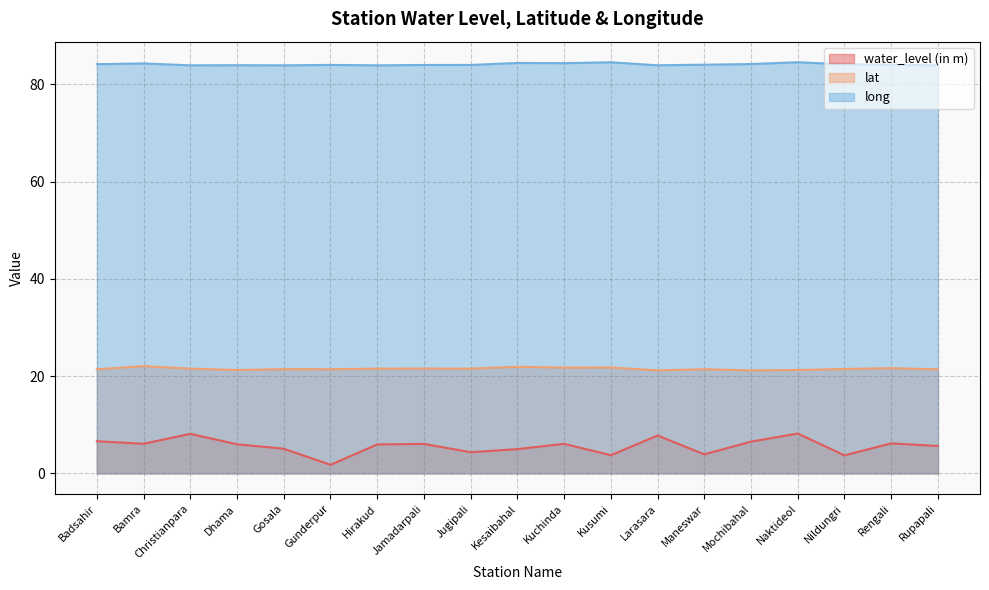

What is the sum of all water_level (in m) values?

106.6